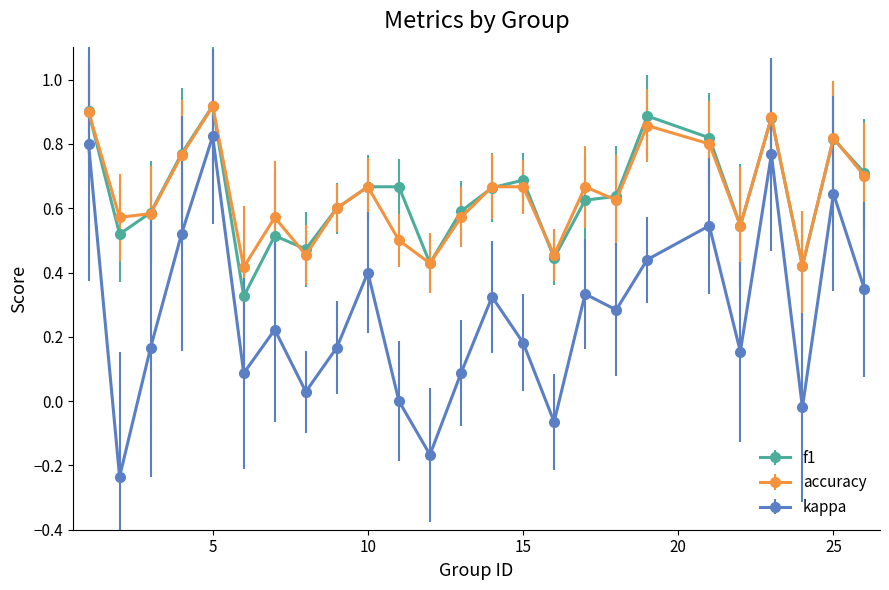

How many series are shown in this chart?

3